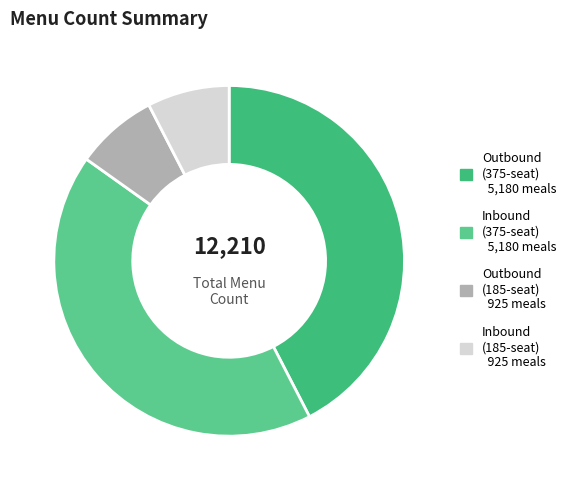

Count the number of slices in the pie.

4